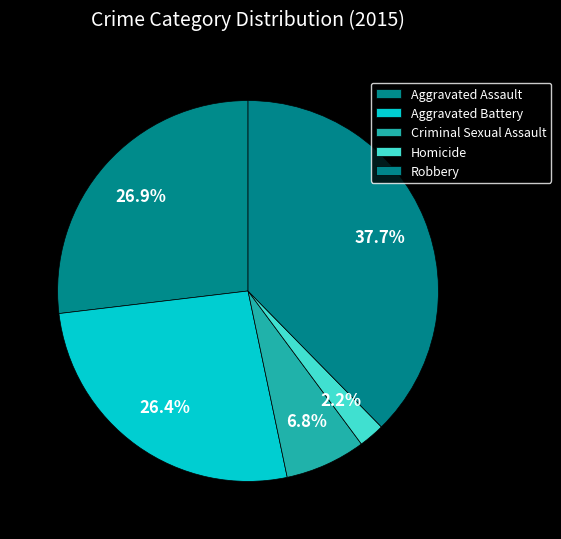

To the nearest percent, what is the difference between the Criminal Sexual Assault and Aggravated Assault slice percentages?

20%